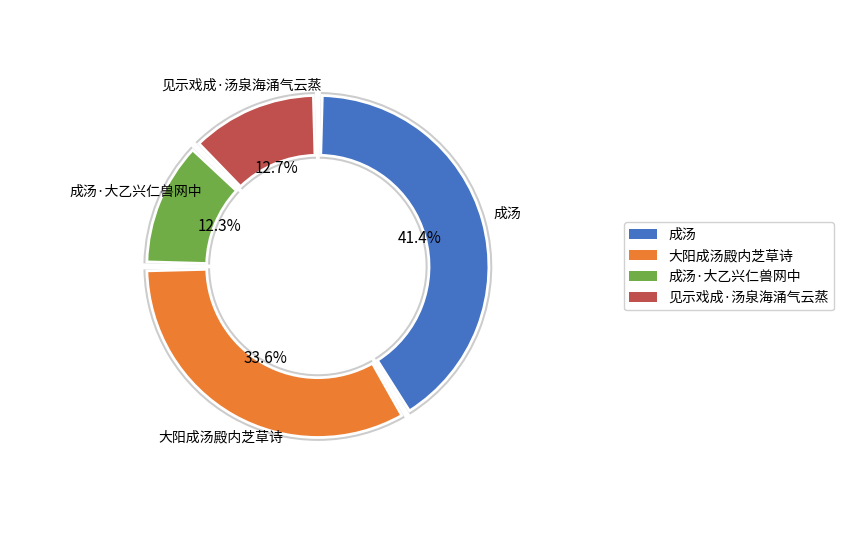

The 成汤 slice represents 54% of the pie. True or false?

False